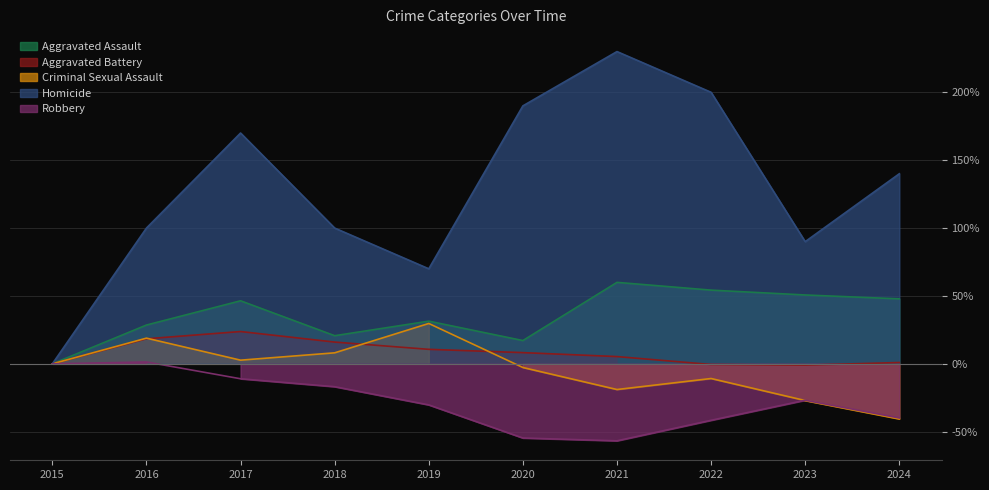

Reading right to left, list all the values displayed in this chart.

Aggravated Assault: 47.9	50.7	54.3	60.0	17.1	31.4	20.7	46.4	28.6	0.0
Aggravated Battery: 1.0	-1.0	-0.5	5.3	8.3	10.7	16.0	23.8	18.4	0.0
Criminal Sexual Assault: -40.5	-27.0	-10.8	-18.9	-2.7	29.7	8.1	2.7	18.9	0.0
Homicide: 140.0	90.0	200.0	230.0	190.0	70.0	100.0	170.0	100.0	0.0
Robbery: -39.9	-26.8	-41.6	-56.7	-54.6	-30.2	-16.8	-11.0	1.4	0.0